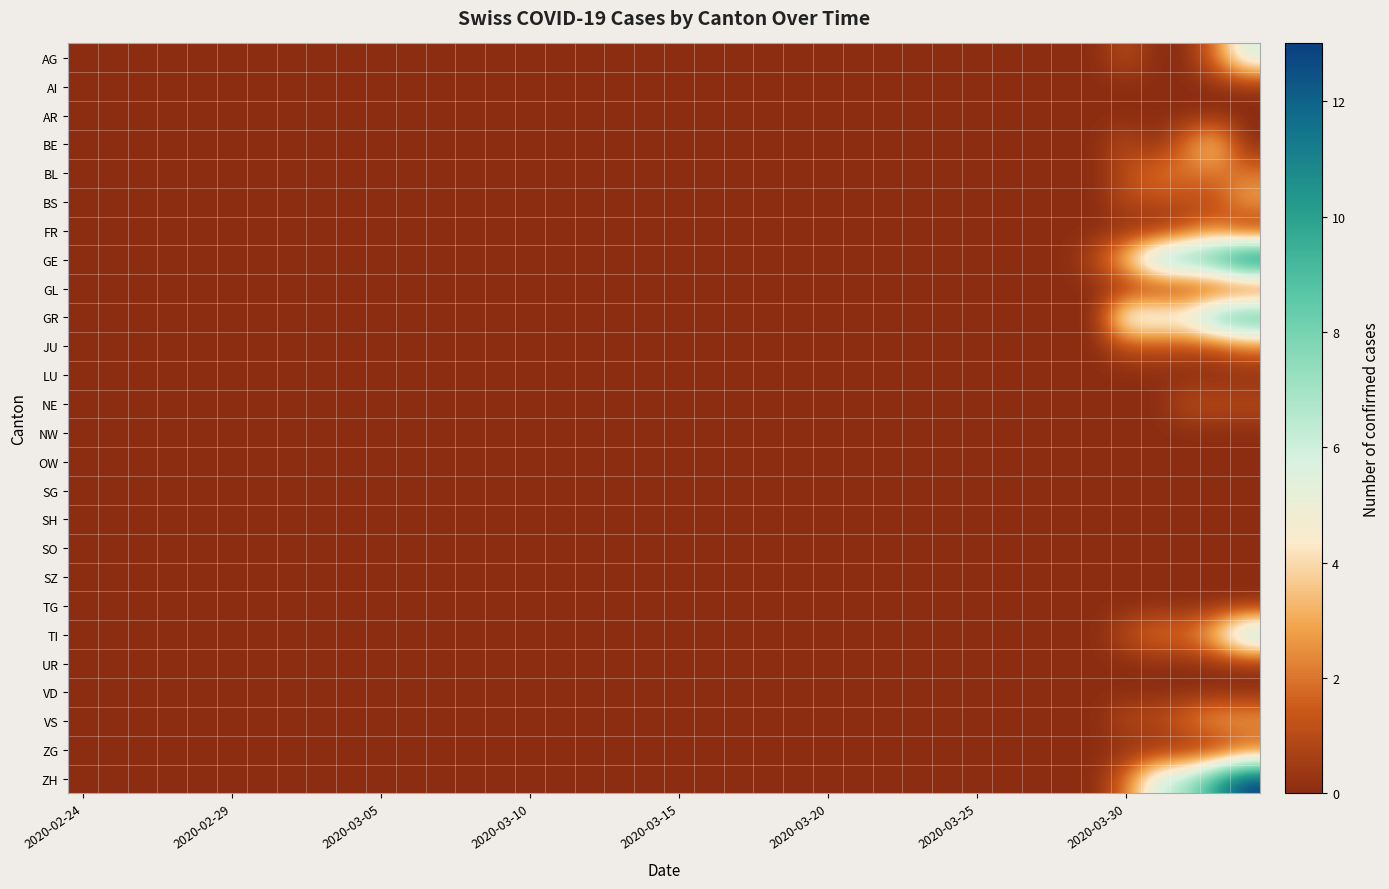

Reading left to right, list all the values displayed in this chart.

AG: 0	0	0	0	0	0	0	0	0	0	0	0	0	0	0	0	0	0	0	0	0	0	0	0	0	0	0	0	0	0	0	0	0	0	0	1	0	0	2	6
AI: 0	0	0	0	0	0	0	0	0	0	0	0	0	0	0	0	0	0	0	0	0	0	0	0	0	0	0	0	0	0	0	0	0	0	0	0	0	0	0	0
AR: 0	0	0	0	0	0	0	0	0	0	0	0	0	0	0	0	0	0	0	0	0	0	0	0	0	0	0	0	0	0	0	0	0	0	0	0	0	0	0	0
BE: 0	0	0	0	0	0	0	0	0	0	0	0	0	0	0	0	0	0	0	0	0	0	0	0	0	0	0	0	0	0	0	0	0	0	0	1	0	2	4	0
BL: 0	0	0	0	0	0	0	0	0	0	0	0	0	0	0	0	0	0	0	0	0	0	0	0	0	0	0	0	0	0	0	0	0	0	0	1	2	2	2	2
BS: 0	0	0	0	0	0	0	0	0	0	0	0	0	0	0	0	0	0	0	0	0	0	0	0	0	0	0	0	0	0	0	0	0	0	0	1	1	1	1	3
FR: 0	0	0	0	0	0	0	0	0	0	0	0	0	0	0	0	0	0	0	0	0	0	0	0	0	0	0	0	0	0	0	0	0	0	0	0	0	1	2	0
GE: 0	0	0	0	0	0	0	0	0	0	0	0	0	0	0	0	0	0	0	0	0	0	0	0	0	0	0	0	0	0	0	0	0	0	1	4	8	9	10	13
GL: 0	0	0	0	0	0	0	0	0	0	0	0	0	0	0	0	0	0	0	0	0	0	0	0	0	0	0	0	0	0	0	0	0	0	0	0	0	0	0	0
GR: 0	0	0	0	0	0	0	0	0	0	0	0	0	0	0	0	0	0	0	0	0	0	0	0	0	0	0	0	0	0	0	0	0	0	0	6	6	6	9	10
JU: 0	0	0	0	0	0	0	0	0	0	0	0	0	0	0	0	0	0	0	0	0	0	0	0	0	0	0	0	0	0	0	0	0	0	0	1	1	1	1	2
LU: 0	0	0	0	0	0	0	0	0	0	0	0	0	0	0	0	0	0	0	0	0	0	0	0	0	0	0	0	0	0	0	0	0	0	0	0	0	0	0	0
NE: 0	0	0	0	0	0	0	0	0	0	0	0	0	0	0	0	0	0	0	0	0	0	0	0	0	0	0	0	0	0	0	0	0	0	0	0	0	1	1	1
NW: 0	0	0	0	0	0	0	0	0	0	0	0	0	0	0	0	0	0	0	0	0	0	0	0	0	0	0	0	0	0	0	0	0	0	0	0	0	0	0	0
OW: 0	0	0	0	0	0	0	0	0	0	0	0	0	0	0	0	0	0	0	0	0	0	0	0	0	0	0	0	0	0	0	0	0	0	0	0	0	0	0	0
SG: 0	0	0	0	0	0	0	0	0	0	0	0	0	0	0	0	0	0	0	0	0	0	0	0	0	0	0	0	0	0	0	0	0	0	0	0	0	0	0	0
SH: 0	0	0	0	0	0	0	0	0	0	0	0	0	0	0	0	0	0	0	0	0	0	0	0	0	0	0	0	0	0	0	0	0	0	0	0	0	0	0	0
SO: 0	0	0	0	0	0	0	0	0	0	0	0	0	0	0	0	0	0	0	0	0	0	0	0	0	0	0	0	0	0	0	0	0	0	0	0	0	0	0	0
SZ: 0	0	0	0	0	0	0	0	0	0	0	0	0	0	0	0	0	0	0	0	0	0	0	0	0	0	0	0	0	0	0	0	0	0	0	0	0	0	0	0
TG: 0	0	0	0	0	0	0	0	0	0	0	0	0	0	0	0	0	0	0	0	0	0	0	0	0	0	0	0	0	0	0	0	0	0	0	0	0	0	0	0
TI: 0	0	0	0	0	0	0	0	0	0	0	0	0	0	0	0	0	0	0	0	0	0	0	0	0	0	0	0	0	0	0	0	0	0	0	1	2	2	4	8
UR: 0	0	0	0	0	0	0	0	0	0	0	0	0	0	0	0	0	0	0	0	0	0	0	0	0	0	0	0	0	0	0	0	0	0	0	0	0	0	0	0
VD: 0	0	0	0	0	0	0	0	0	0	0	0	0	0	0	0	0	0	0	0	0	0	0	0	0	0	0	0	0	0	0	0	0	0	0	0	0	0	0	0
VS: 0	0	0	0	0	0	0	0	0	0	0	0	0	0	0	0	0	0	0	0	0	0	0	0	0	0	0	0	0	0	0	0	0	0	0	1	1	2	3	3
ZG: 0	0	0	0	0	0	0	0	0	0	0	0	0	0	0	0	0	0	0	0	0	0	0	0	0	0	0	0	0	0	0	0	0	0	0	0	0	0	0	1
ZH: 0	0	0	0	0	0	0	0	0	0	0	0	0	0	0	0	0	0	0	0	0	0	0	0	0	0	0	0	0	0	0	0	0	0	0	2	6	7	10	13